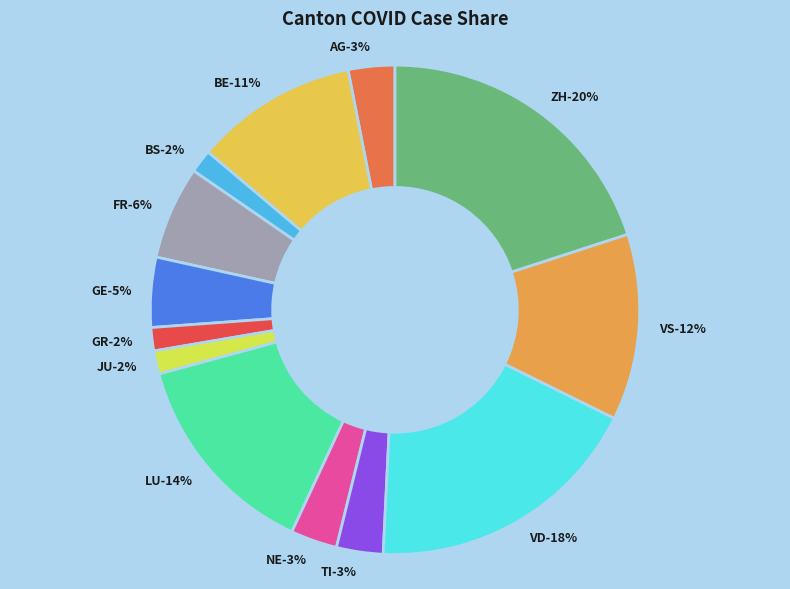

What percentage do BE and TI together represent?

13.8%